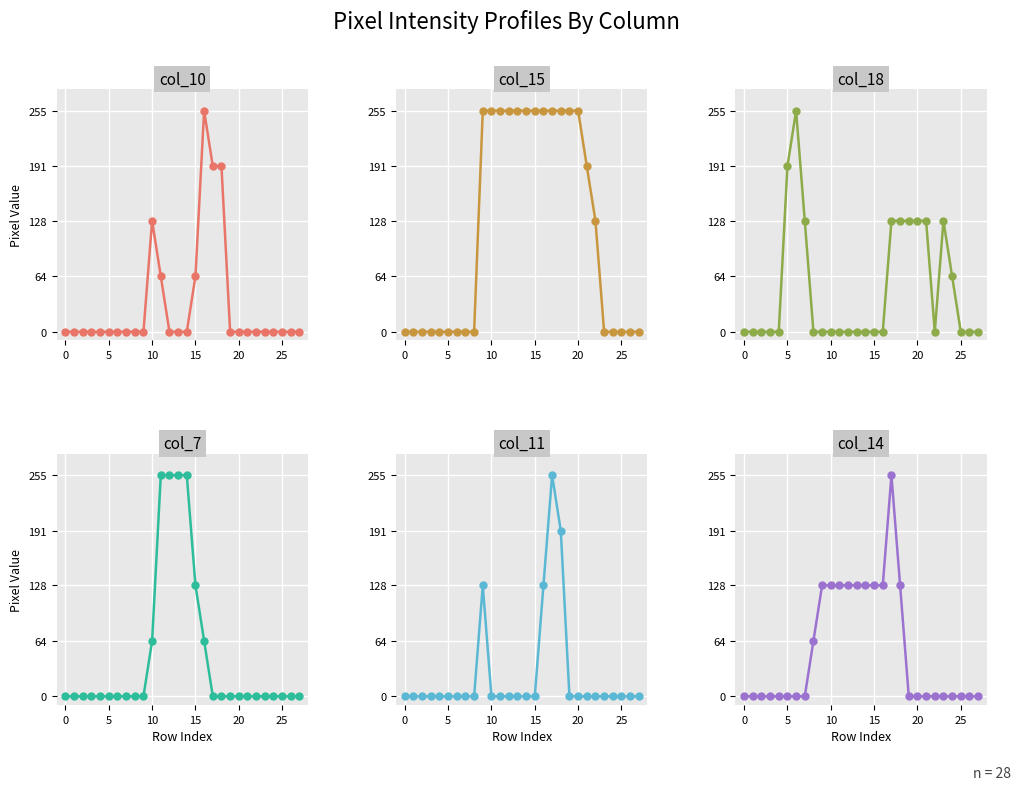

In col_10, how many points are higher than both neighbors (excluding endpoints)?

2